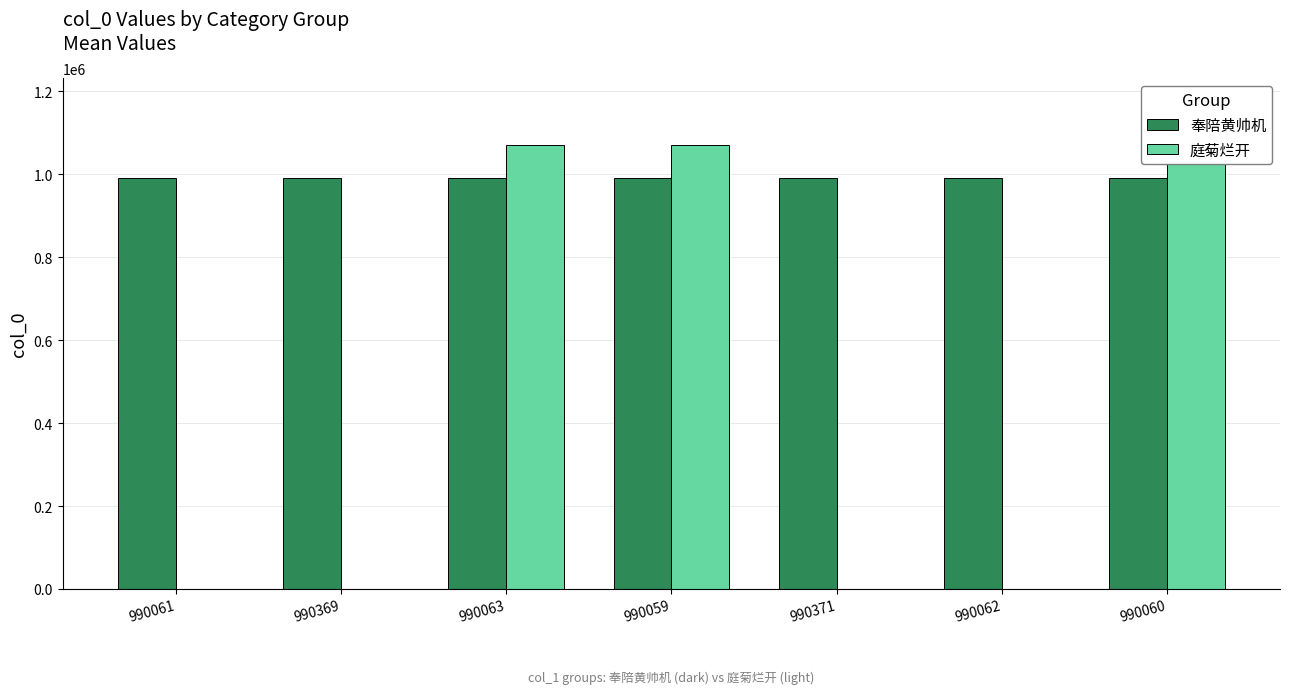

What is the sum of the 庭菊烂开 values at 990060 and 990062?

1070560